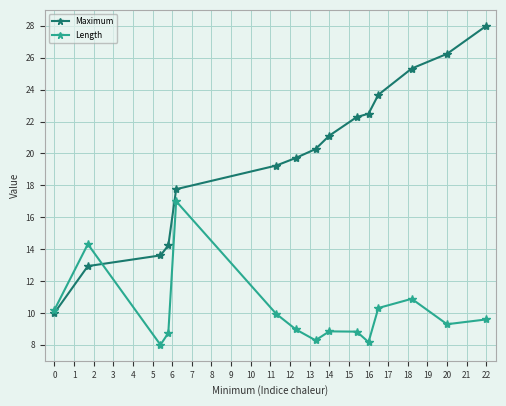

What is the maximum value shown in the chart?

28.0